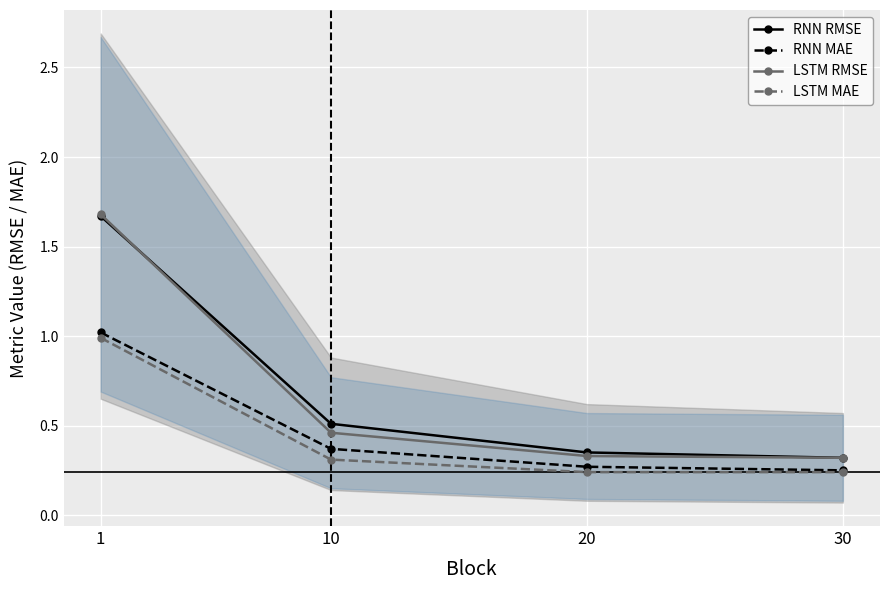

True or false: RNN RMSE has more than 1 interior local peaks.

False